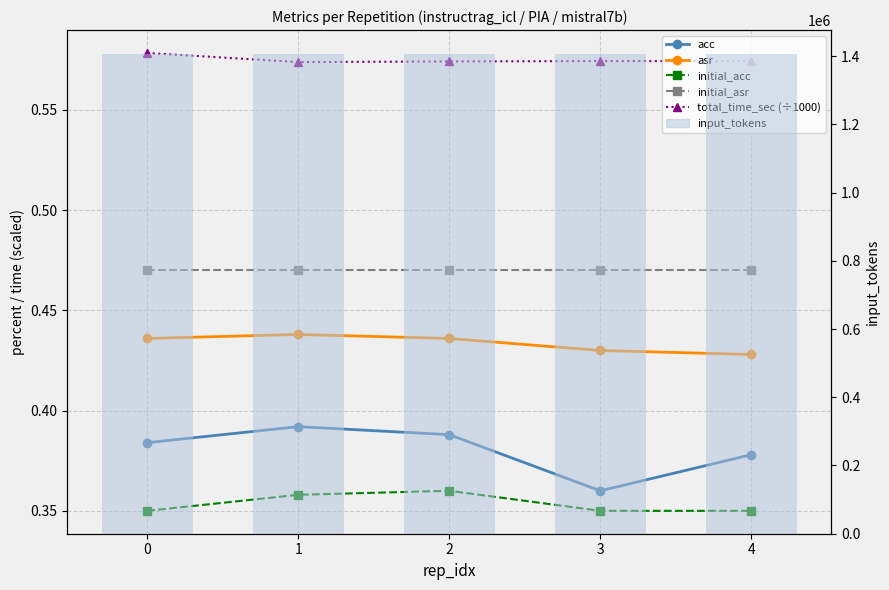

Does the chart contain any negative values?

No